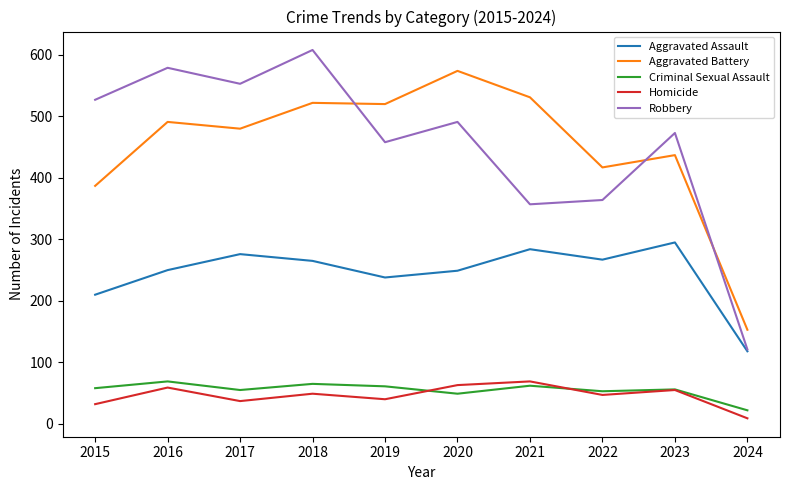

What is the spread (max minus min) of values at 2021?

469